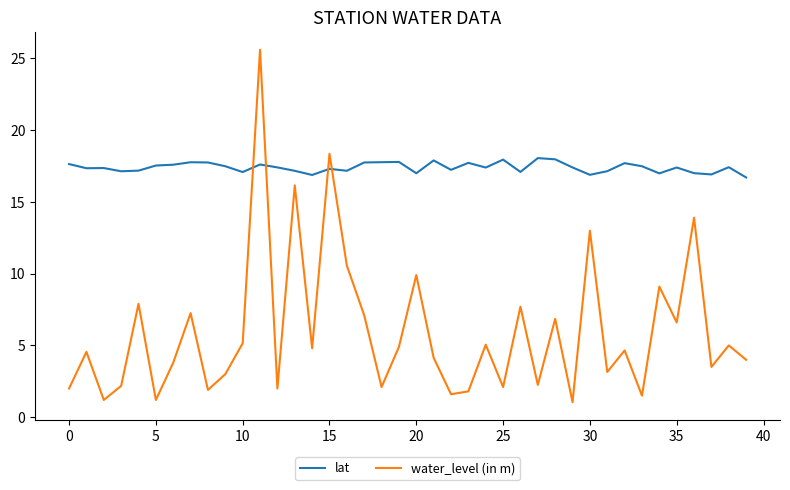

Which series ends up on top after the final intersection of lat and water_level (in m)?

lat